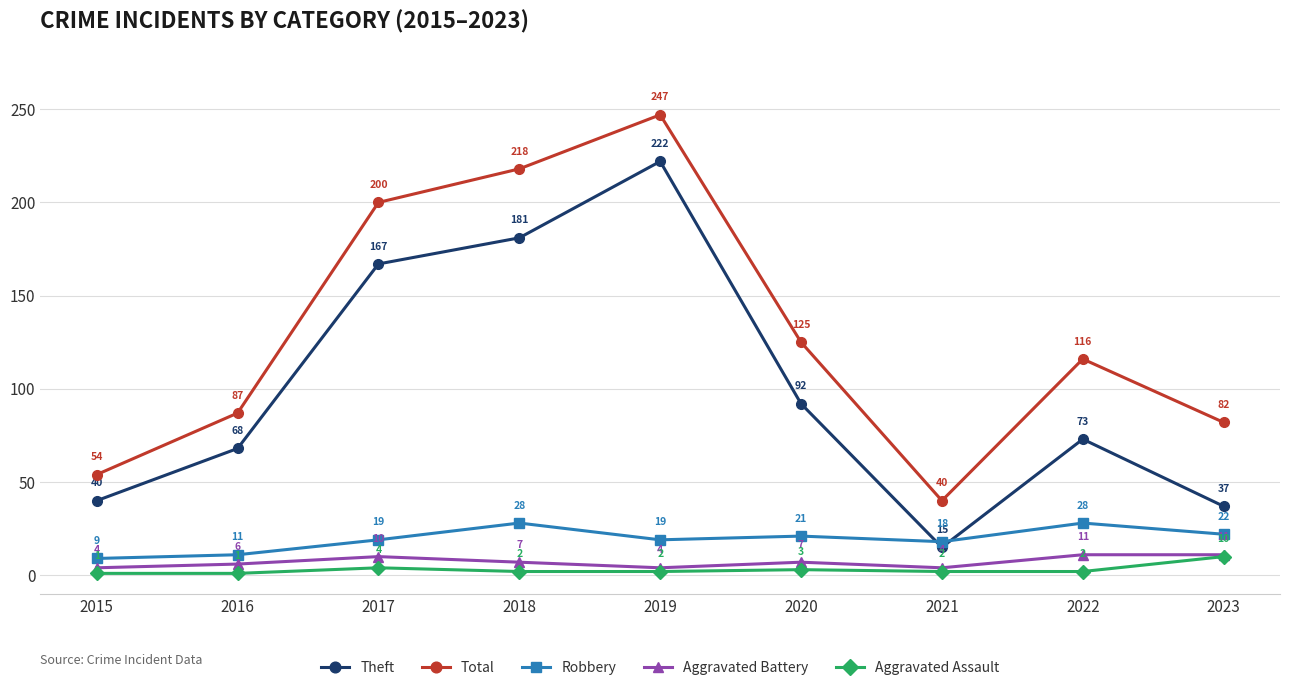

True or false: Theft and Aggravated Battery intersect in this chart.

False